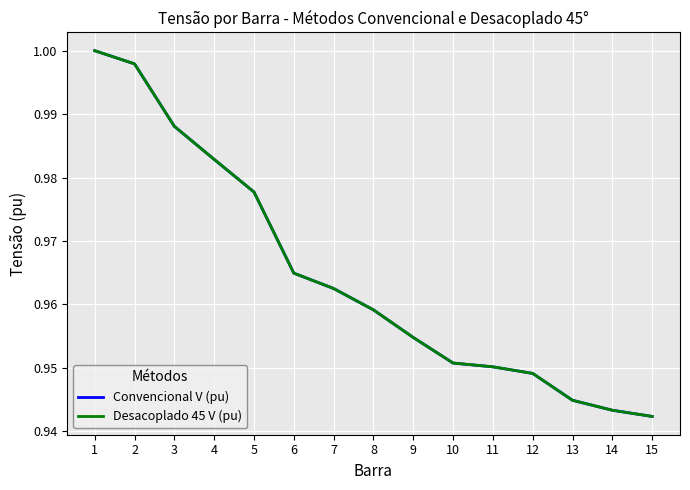

Which series has the largest range (max minus min)?

Desacoplado 45 V (pu)